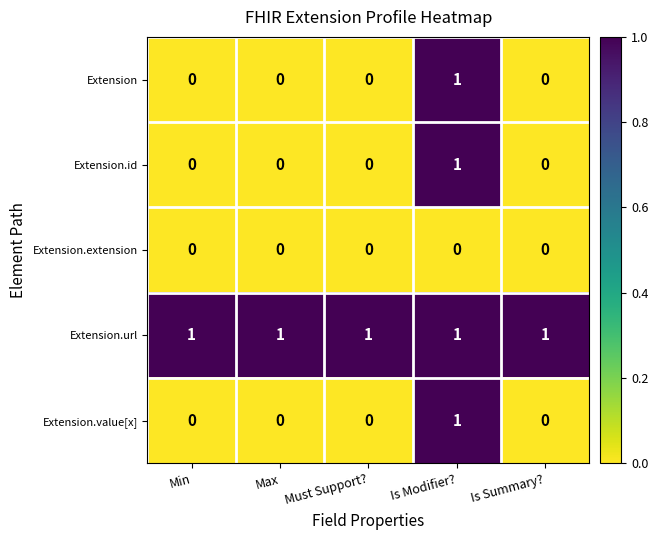

What is the total value across all series at Is Summary??

1